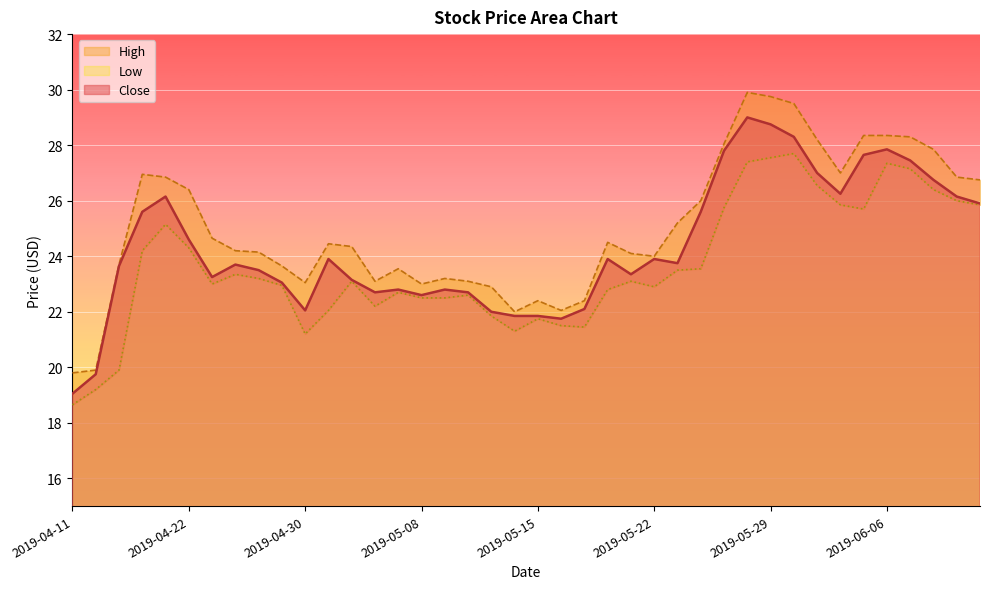

Which category has the lowest value in the Close series?

2019-04-11